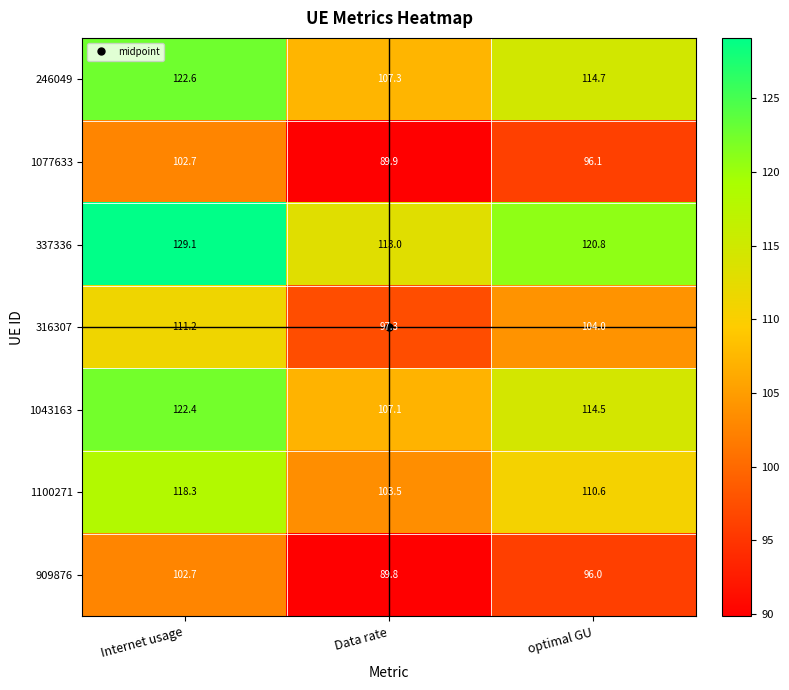

The 1077633 series shows 96.1 at optimal GU. True or false?

True